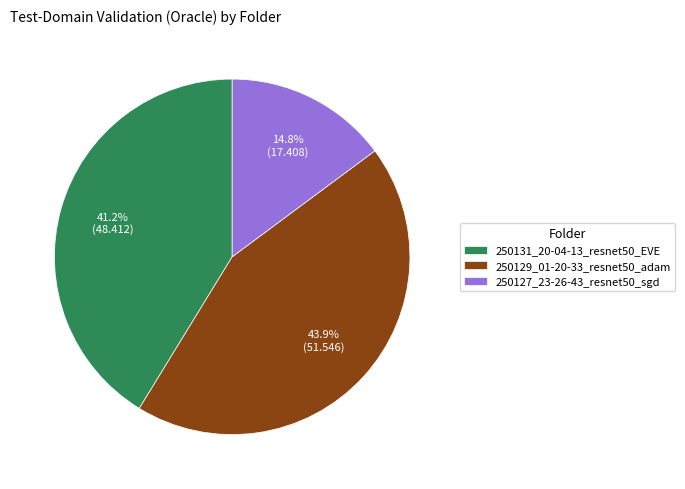

Rank the categories by value from highest to lowest.

250129_01-20-33_resnet50_adam, 250131_20-04-13_resnet50_EVE, 250127_23-26-43_resnet50_sgd